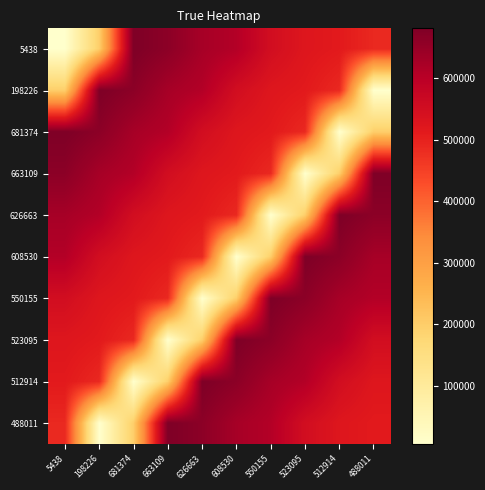

List the series in order of their peak value, lowest first.

5438, 198226, 681374, 663109, 626663, 608530, 550155, 523095, 512914, 488011